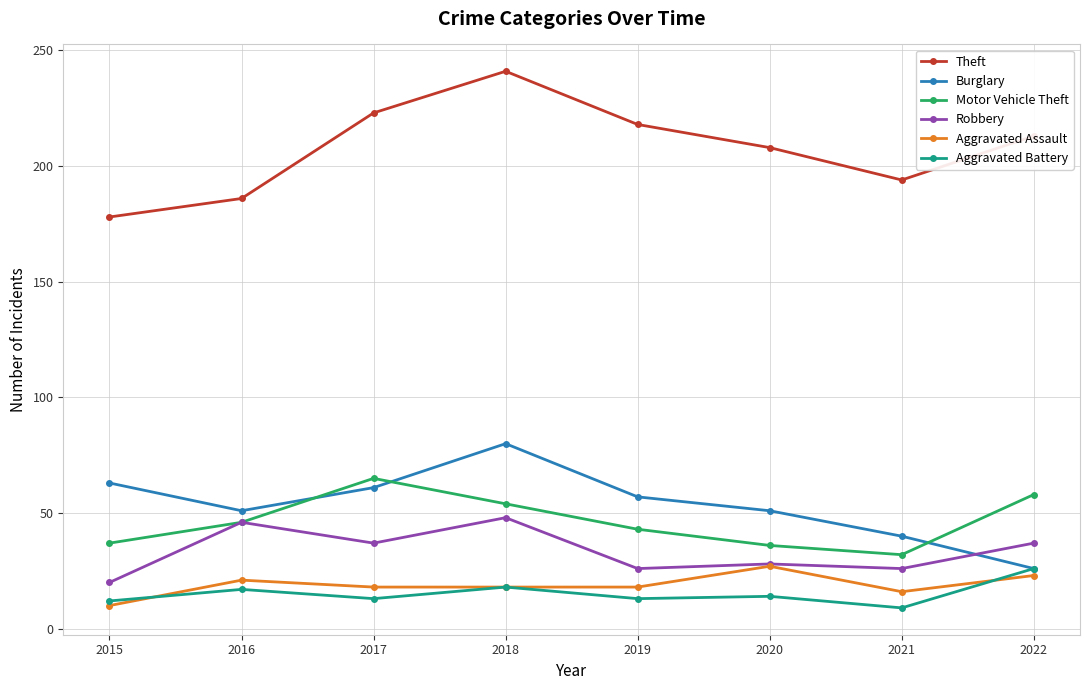

What is the difference between the maximum and minimum values in the Theft series?

63